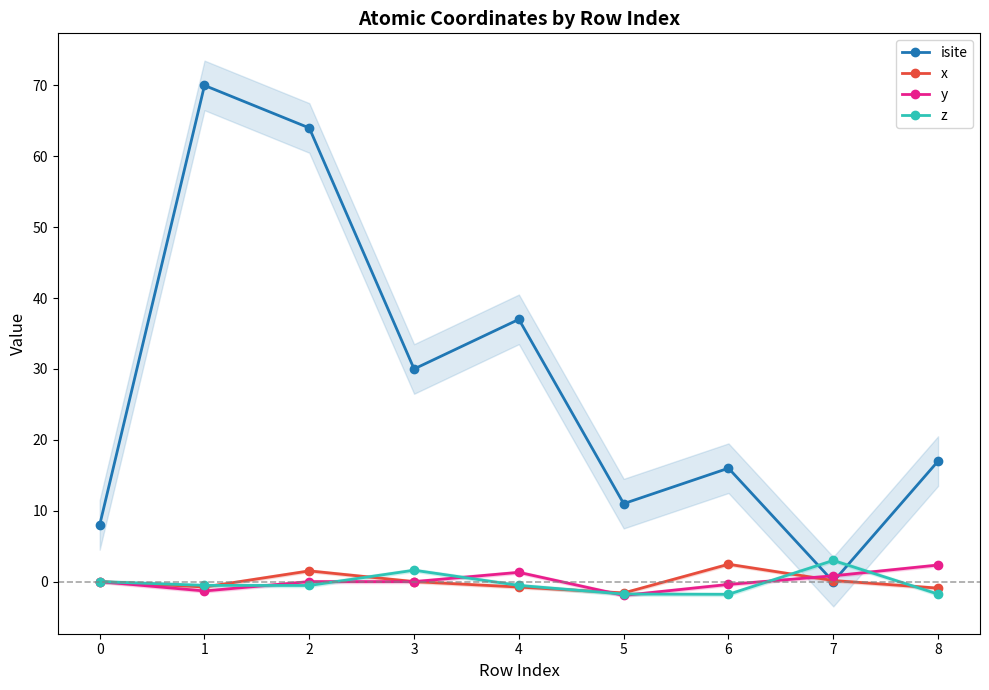

What is the difference between the highest and lowest values at 7?

3.0